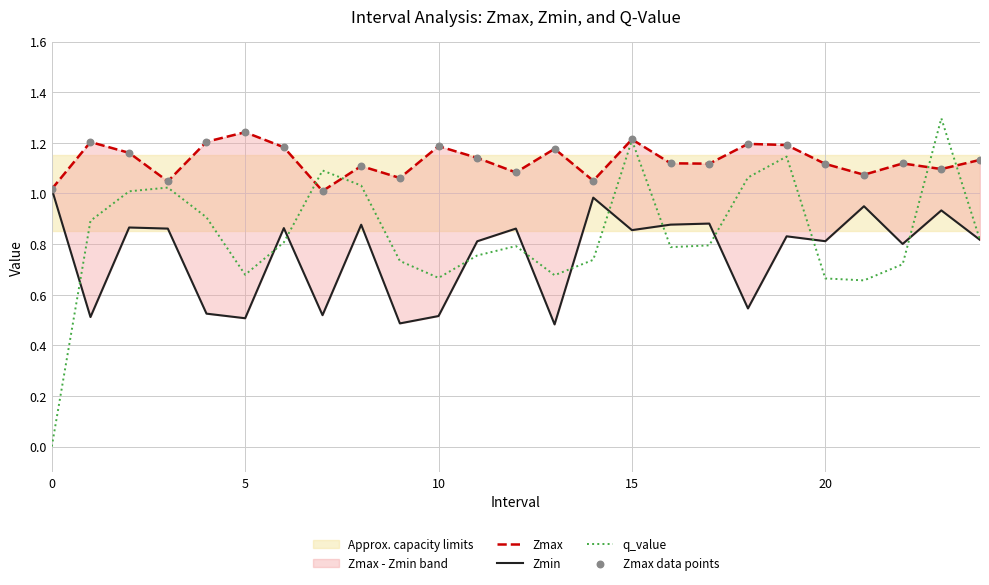

What is the total value across all series at 24?

3.9